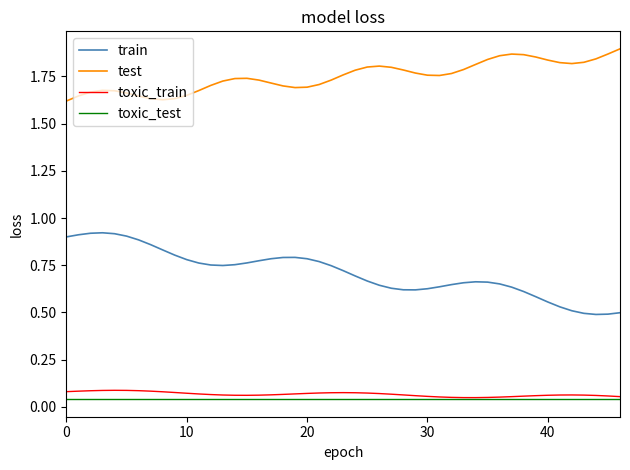

Which series has the largest total across all categories?

test